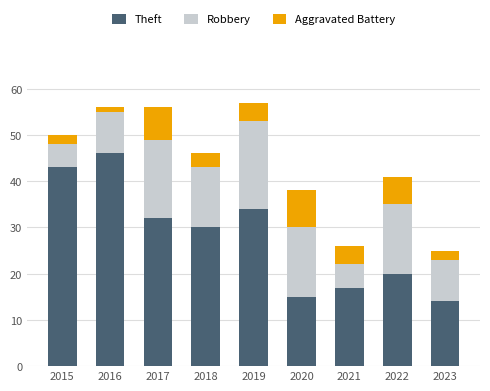

Is it true that Theft equals 30 at 2018?

True